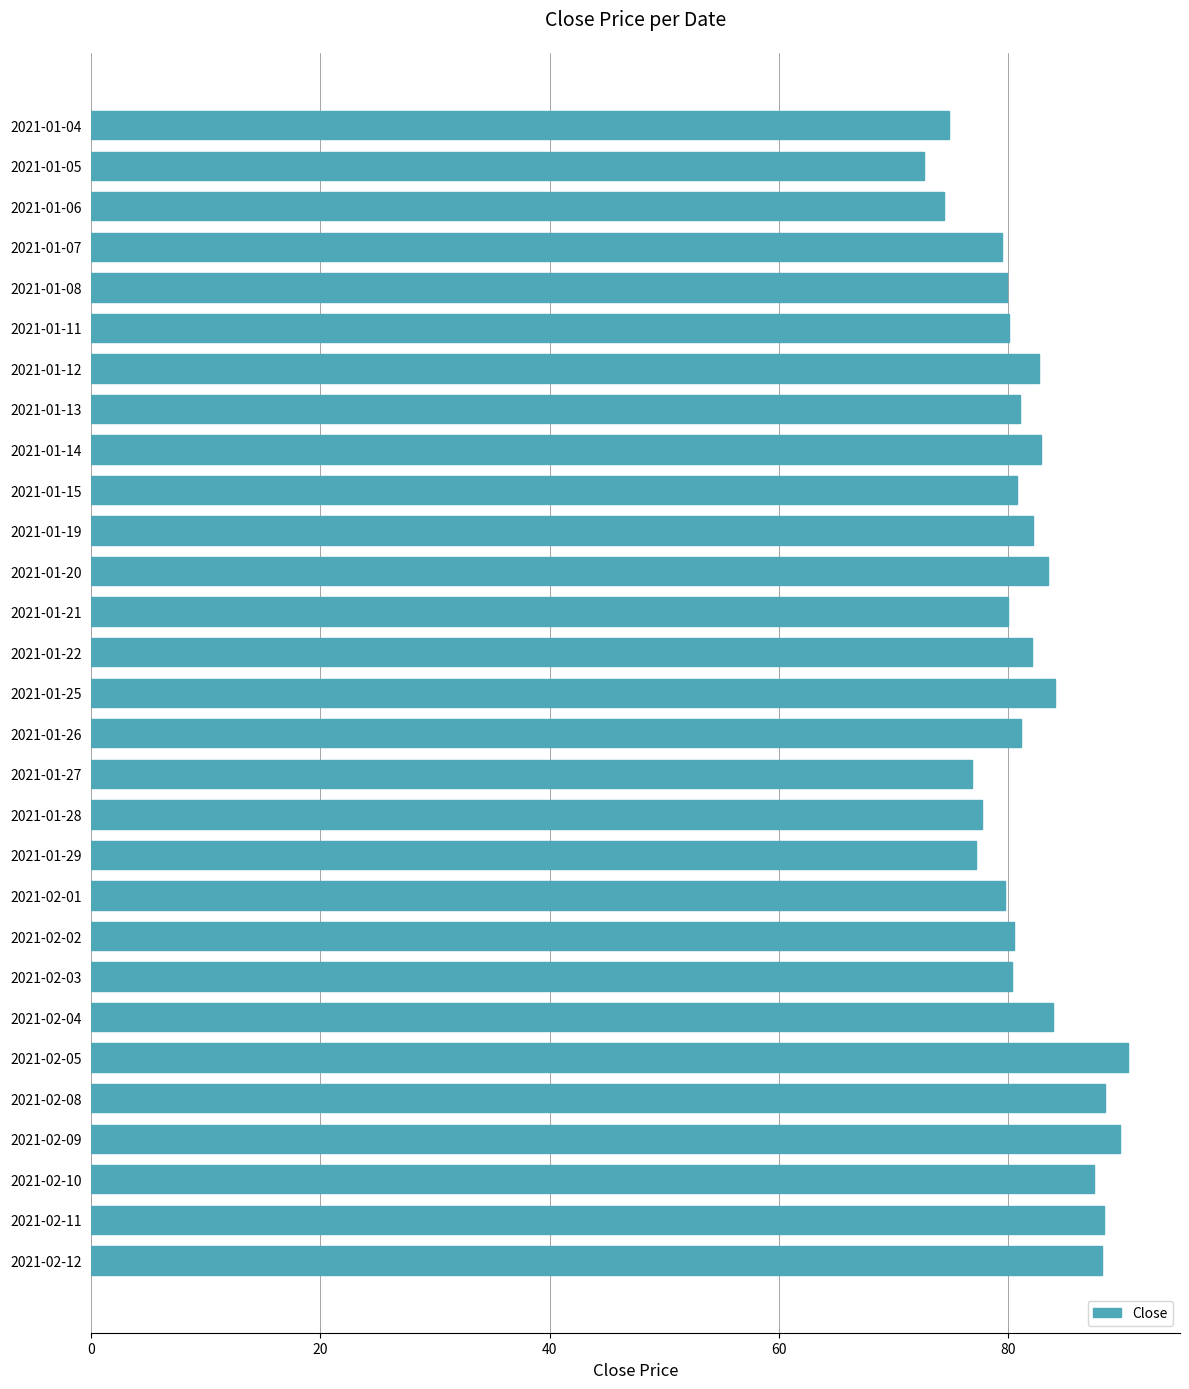

True or false: the data shows 80.3 at 2021-02-03.

True